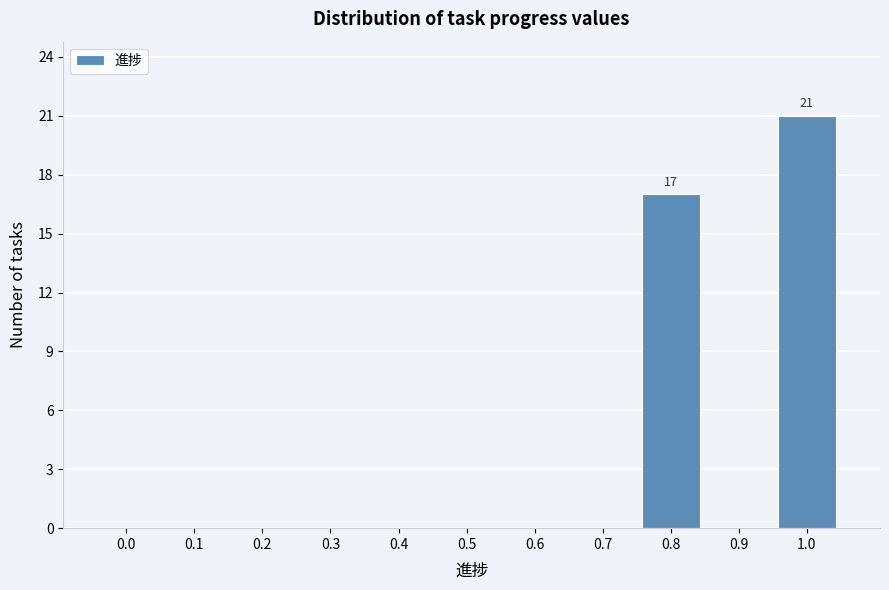

Reading left to right, transcribe all the data shown in this chart.

0.0=0	0.1=0	0.2=0	0.3=0	0.4=0	0.5=0	0.6=0	0.7=0	0.8=17	0.9=0	1.0=21